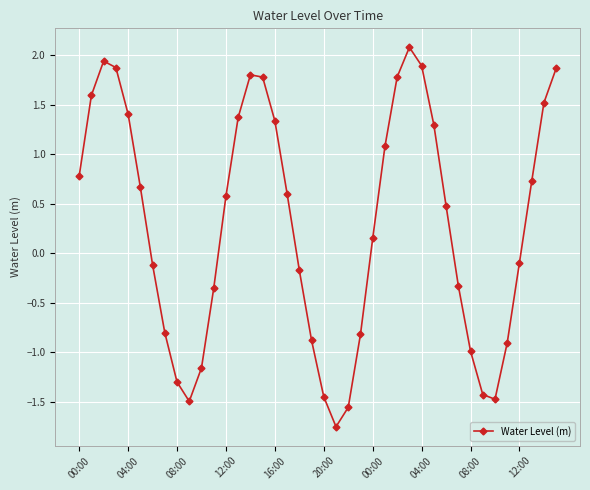

What is the maximum value shown in the chart?

2.1